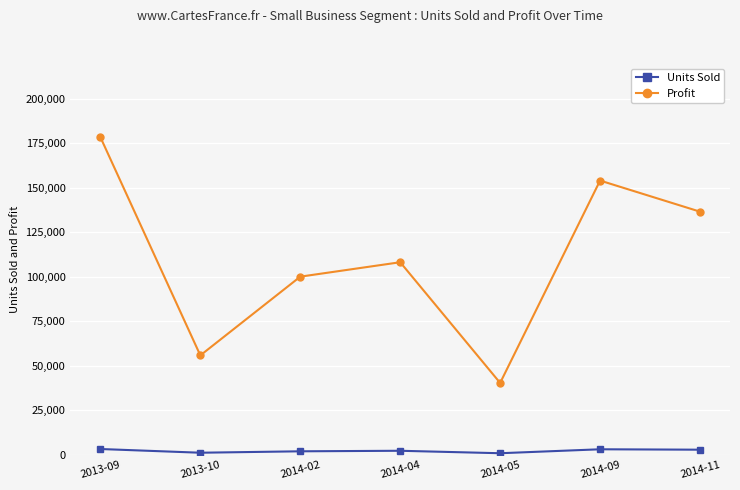

What is the difference between the Profit values at 2014-11 and 2013-09?

41818